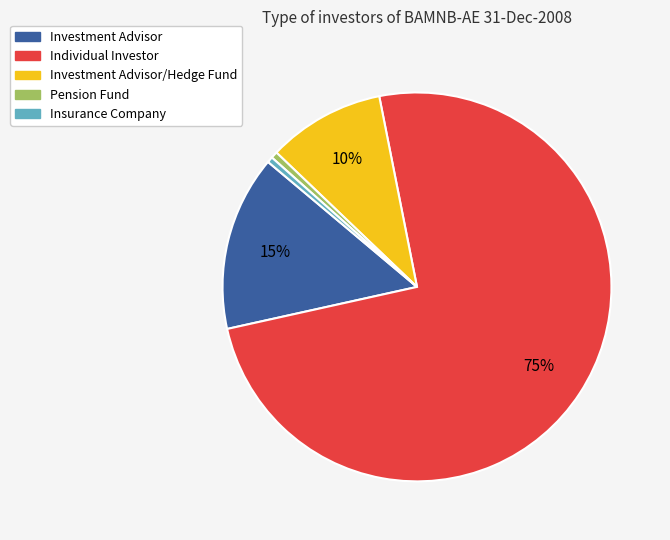

Is there a majority slice in this chart?

Yes